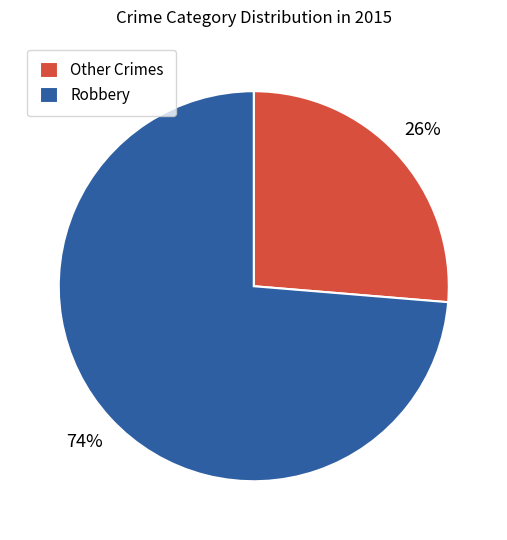

Rank the categories by value from highest to lowest.

Robbery, Other Crimes